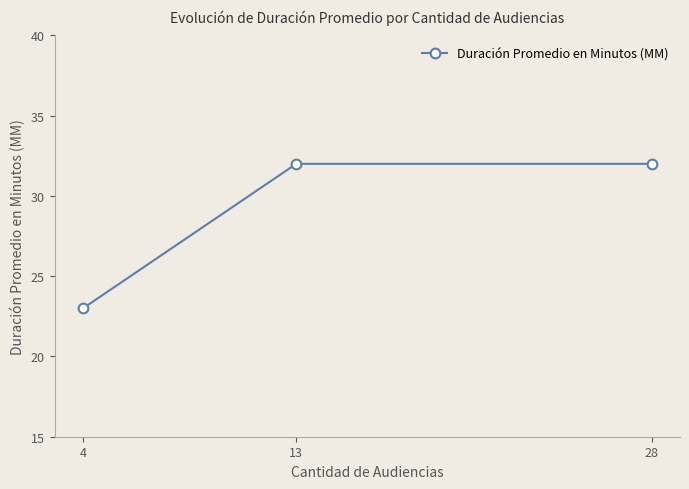

What is the sum of the values at 28 and 4?

55